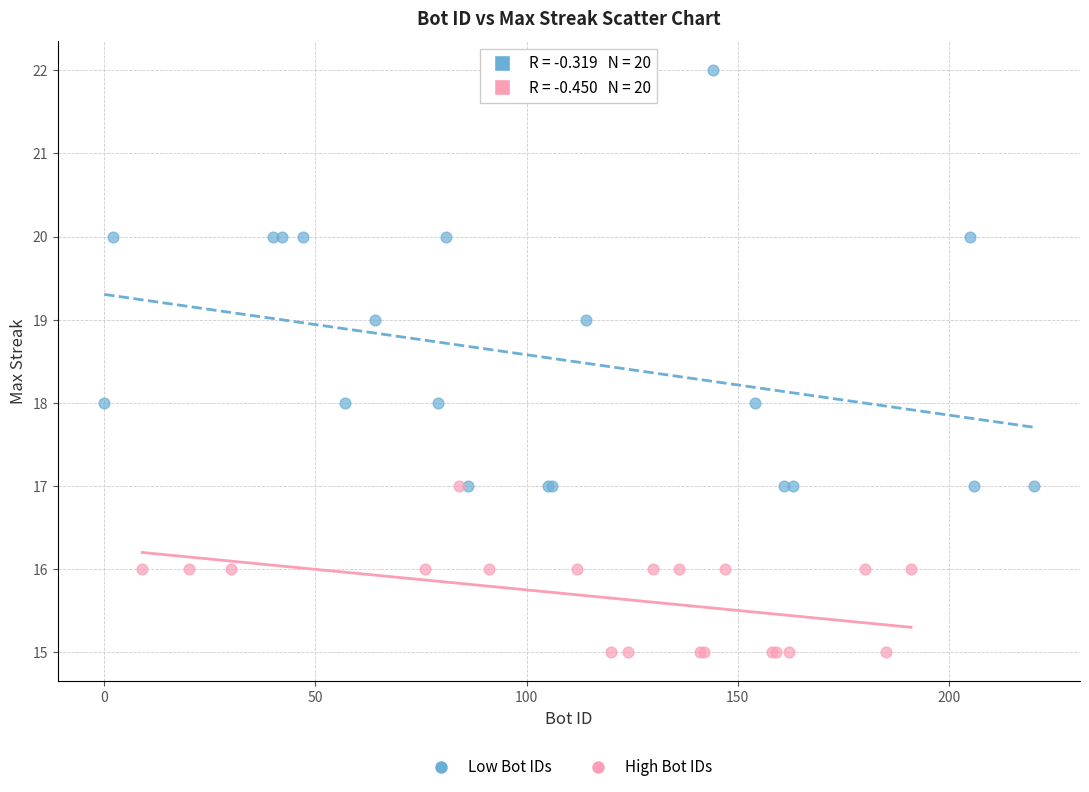

Which series reaches the minimum Y coordinate?

High Bot IDs